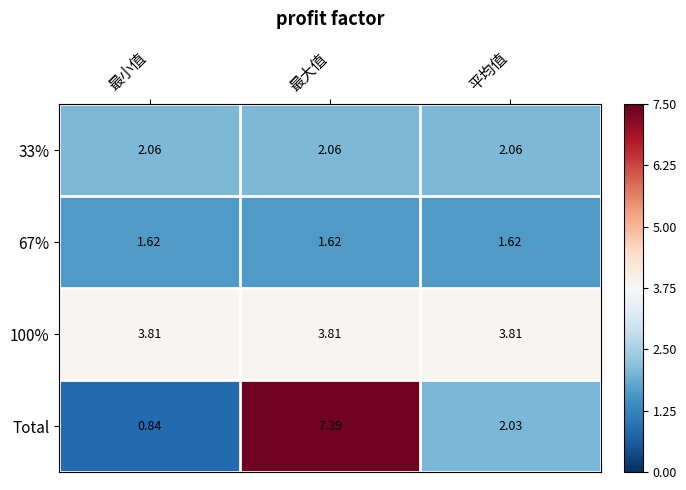

Which series has the widest spread of values?

Total